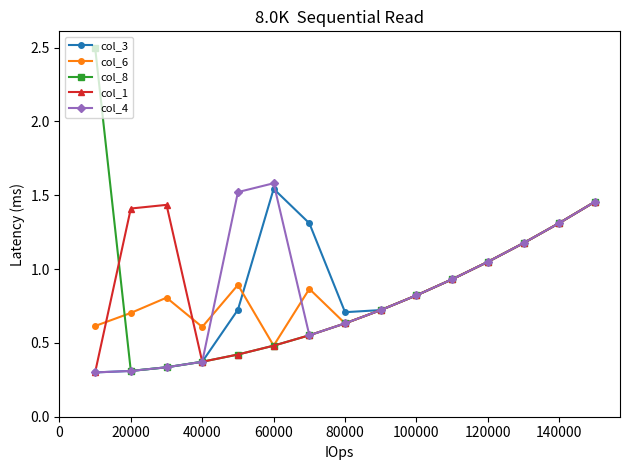

What is the greatest value displayed?

2.5